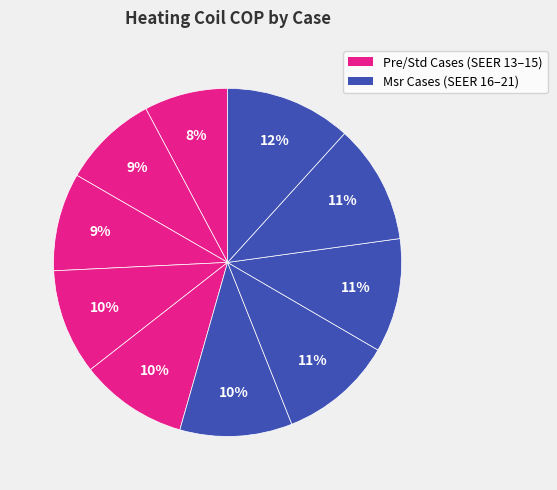

To the nearest percent, what is the average slice percentage?

10%